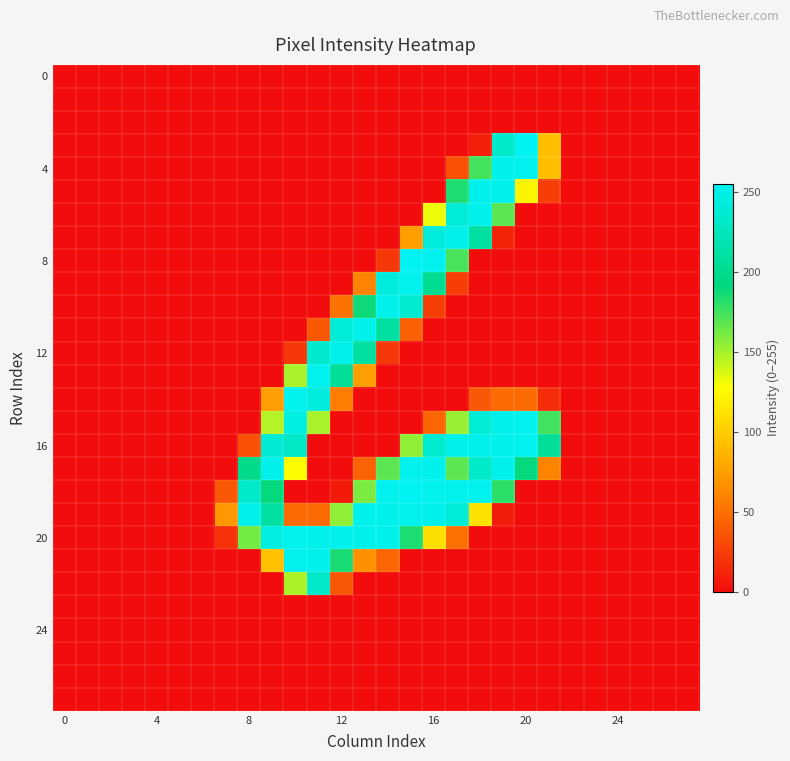

How many categories are shown in the chart?

28